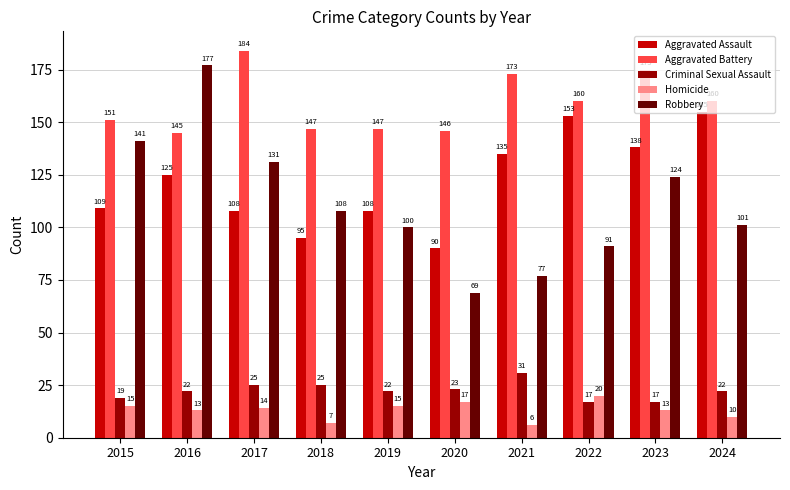

What is the minimum value for Robbery?

69